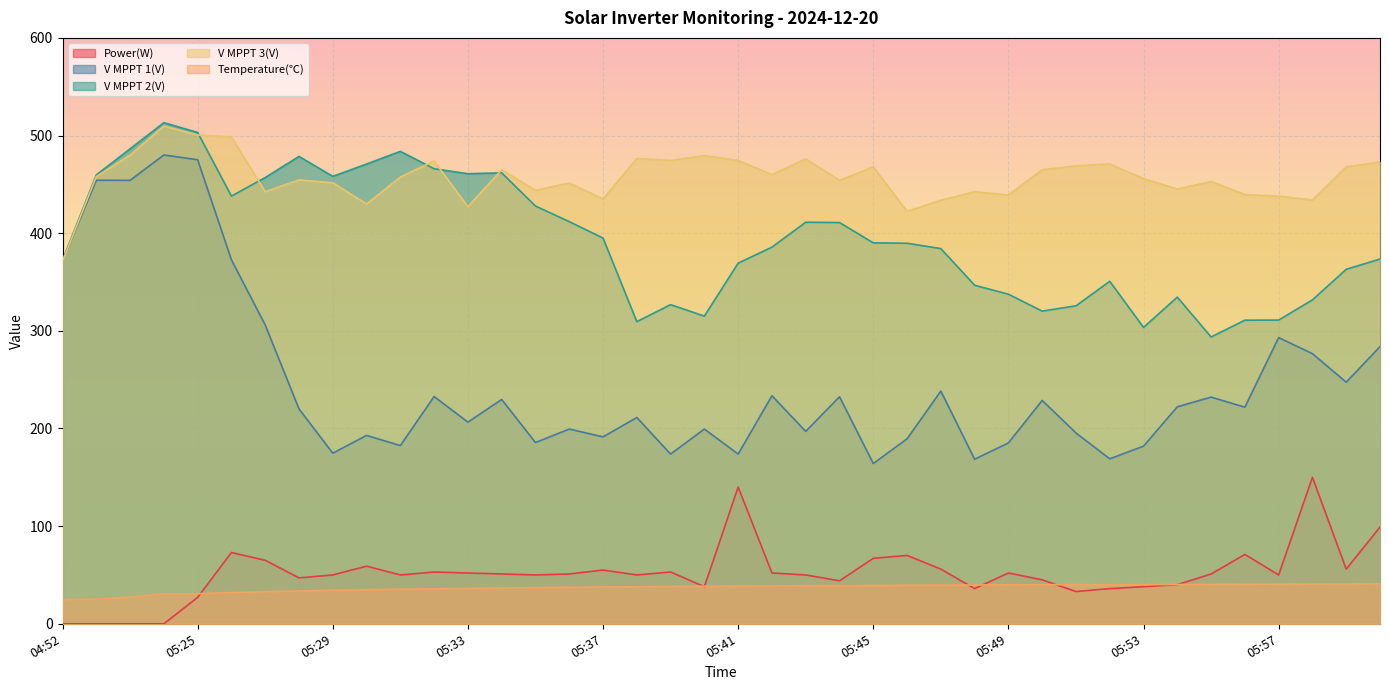

What is the average value of the Temperature(℃) series?

36.9